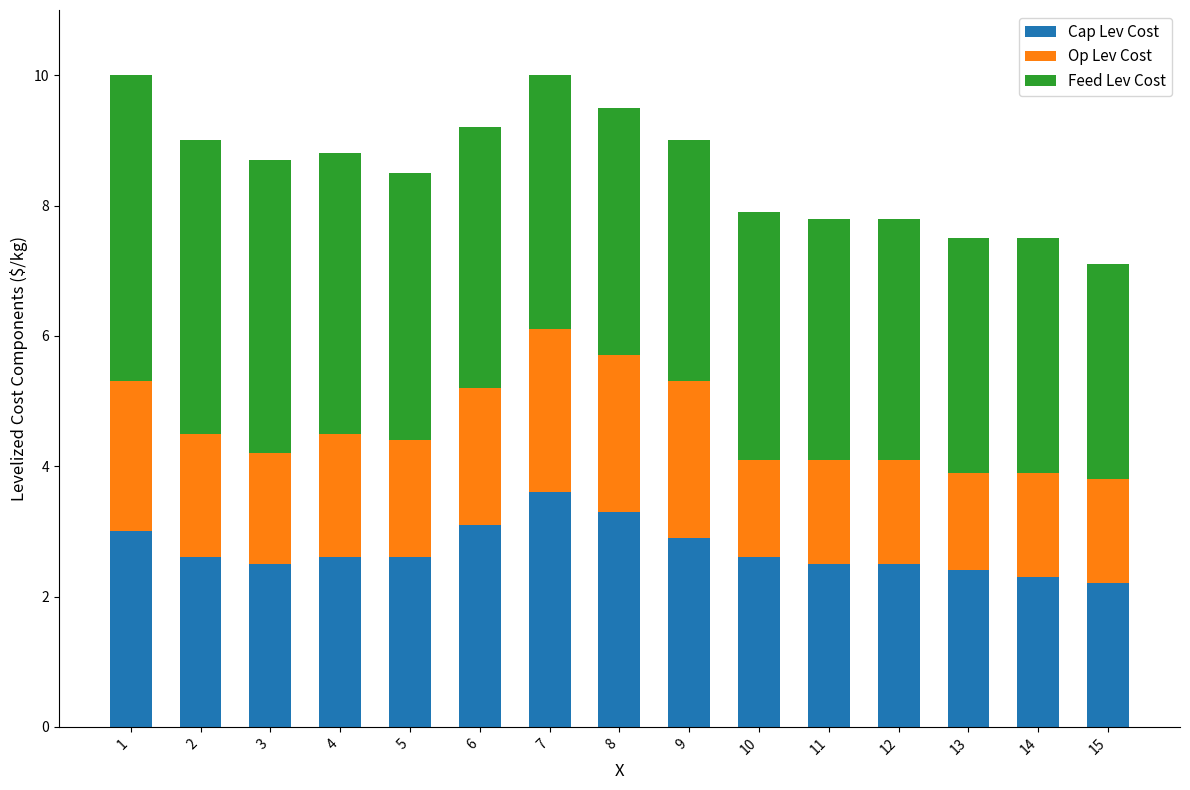

What is the total value across all series at 8?

9.5